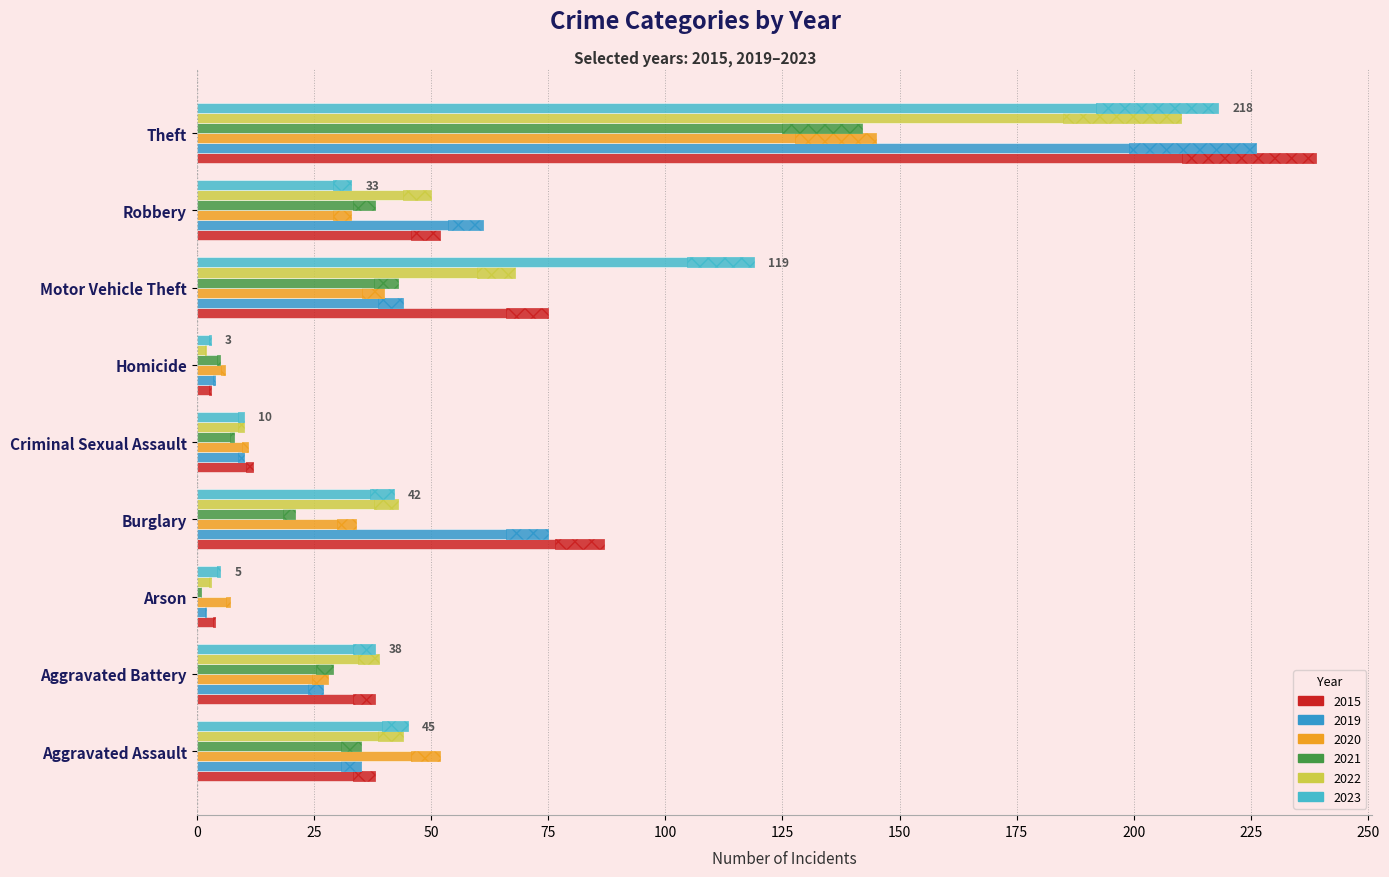

Which series has the largest total across all categories?

2015